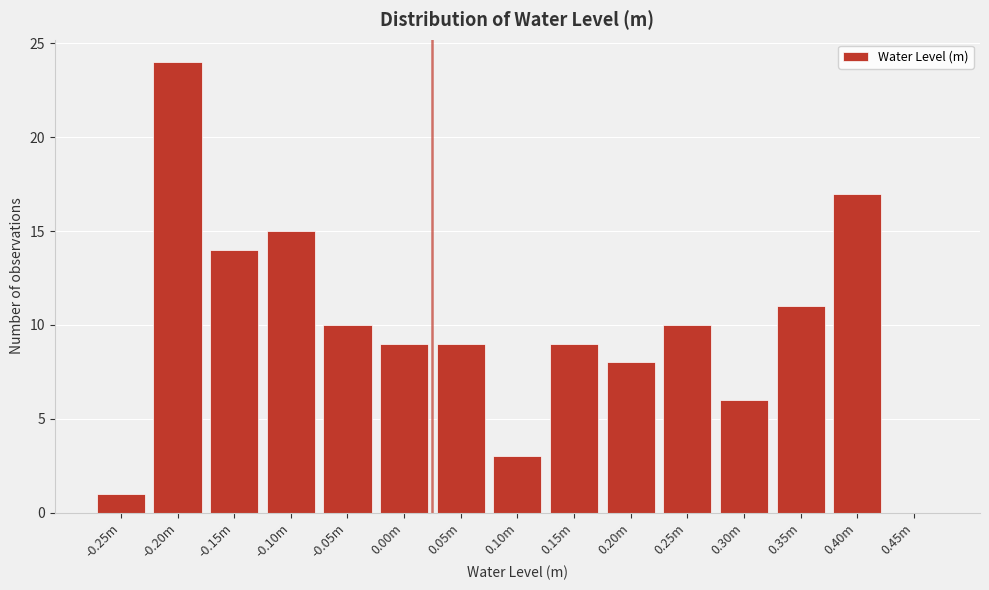

Reading left to right, extract all data points from this chart.

-0.25m=1	-0.20m=24	-0.15m=14	-0.10m=15	-0.05m=10	0.00m=9	0.05m=9	0.10m=3	0.15m=9	0.20m=8	0.25m=10	0.30m=6	0.35m=11	0.40m=17	0.45m=0